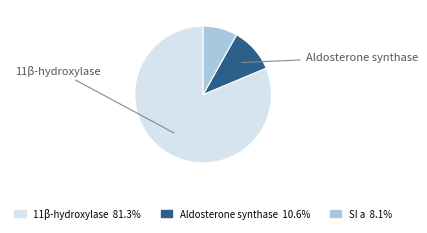

Which slice is the smallest?

SI a